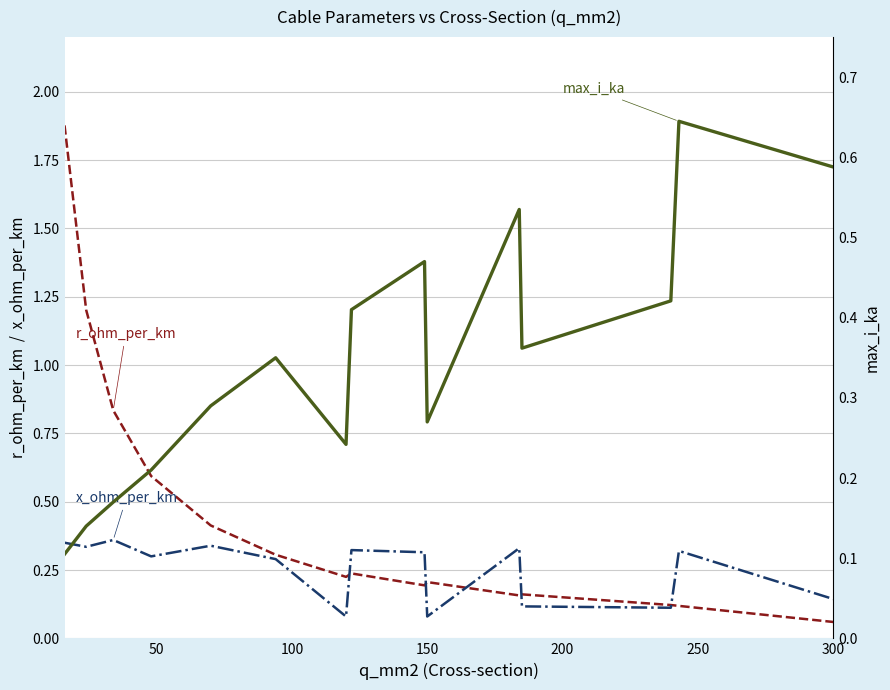

Is this an area chart (filled region under the line)?

No